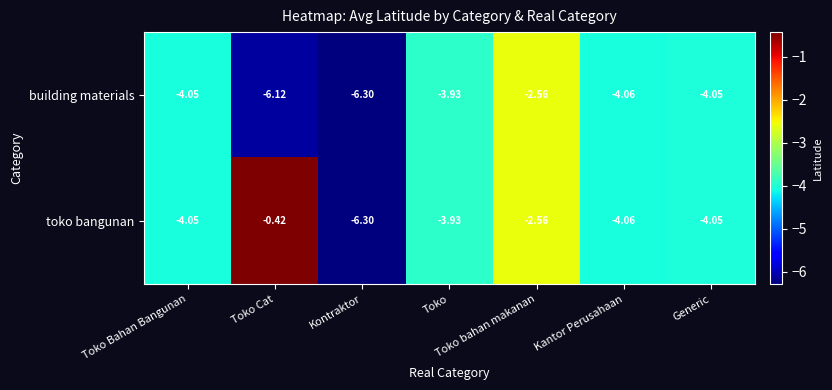

Rank the series by their maximum value, from lowest to highest.

building materials, toko bangunan